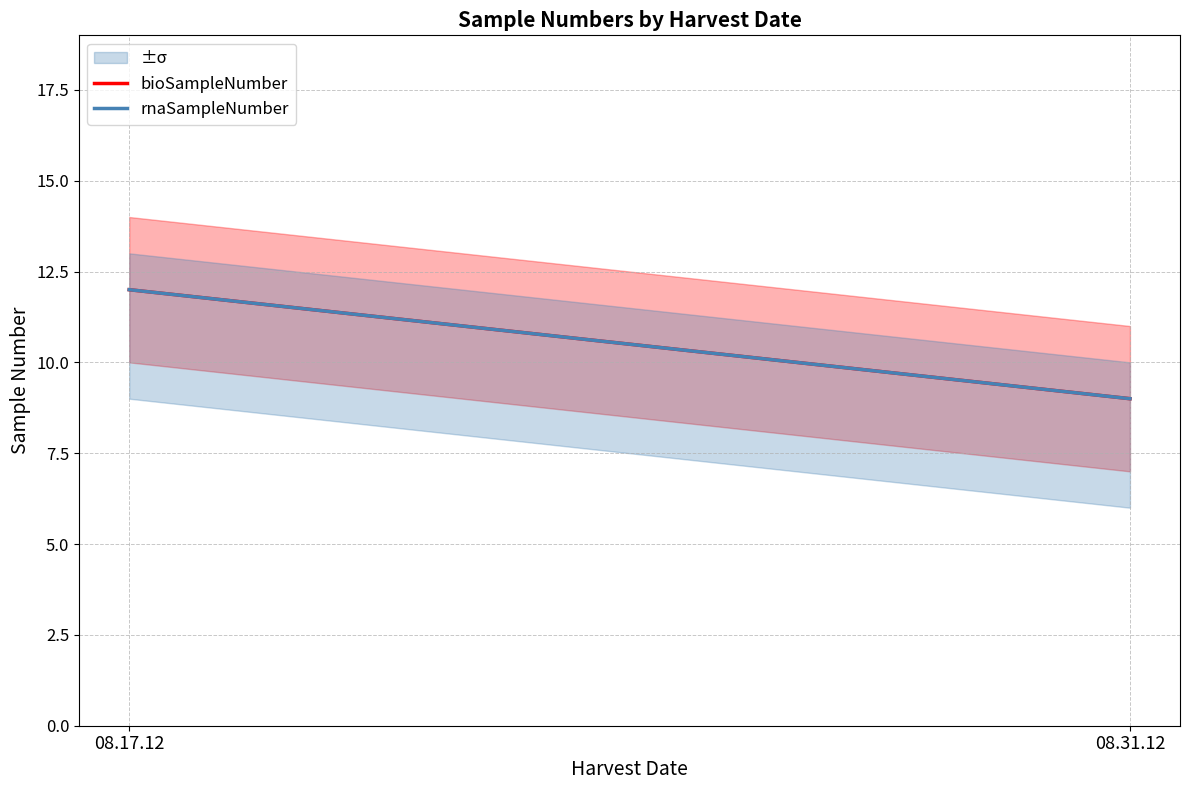

Between 08.17.12 and 08.31.12, which series saw the biggest shift?

bioSampleNumber